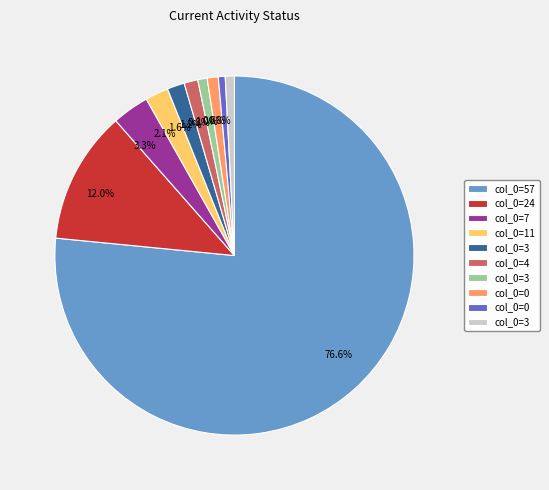

Is there any slice that represents more than half of the pie?

Yes